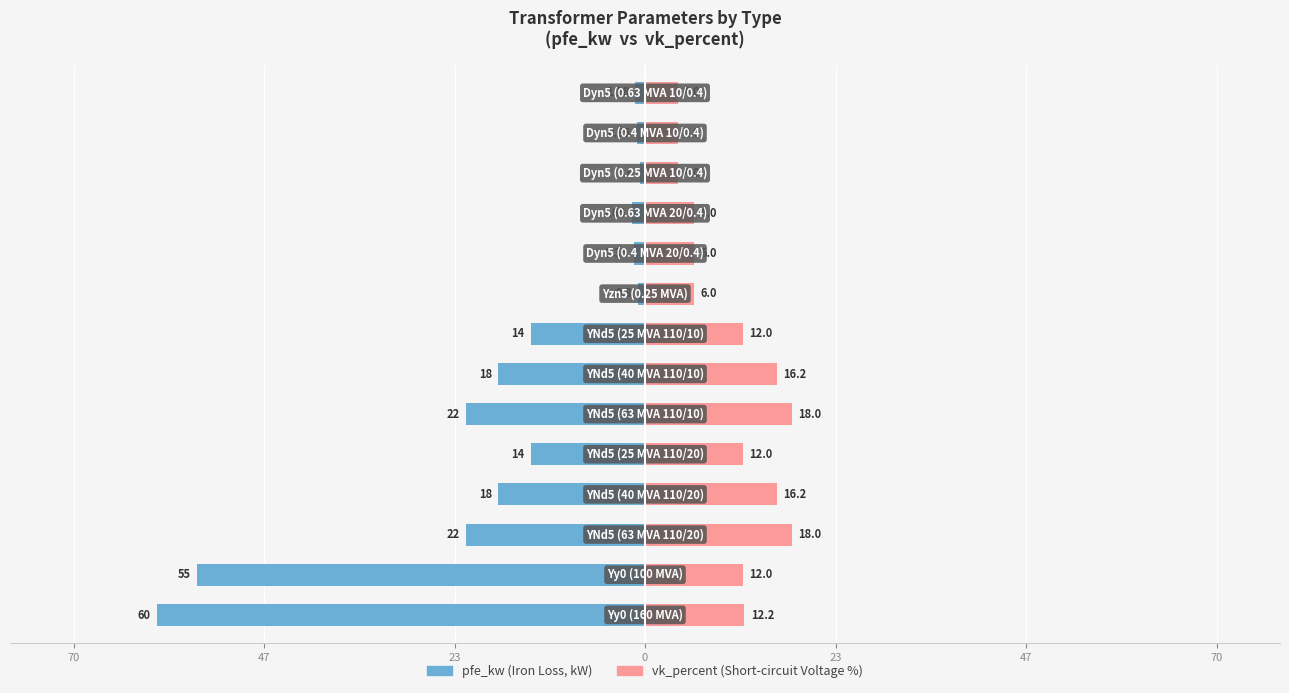

How many bars are there in each group?

2